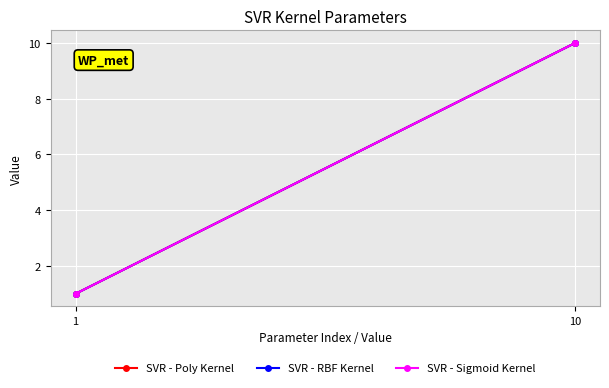

Which series changed the most between 1 and 10?

SVR - Poly Kernel